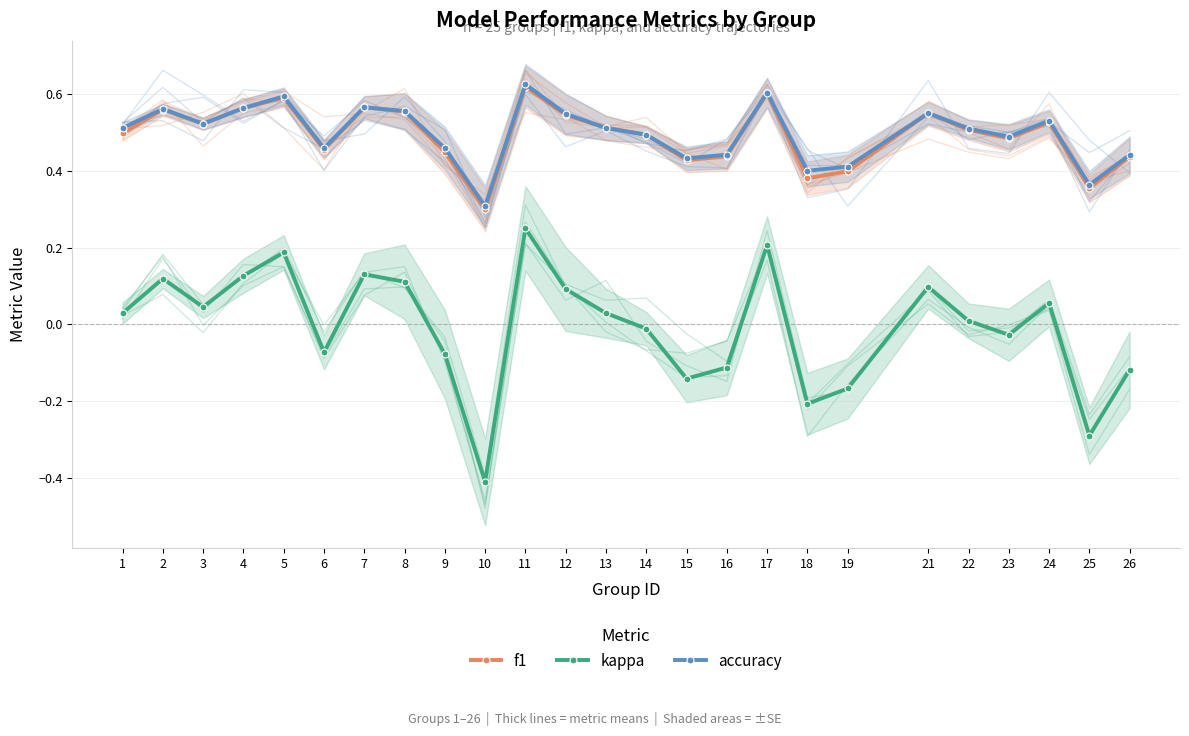

The accuracy series shows 0.1 at 21. True or false?

False